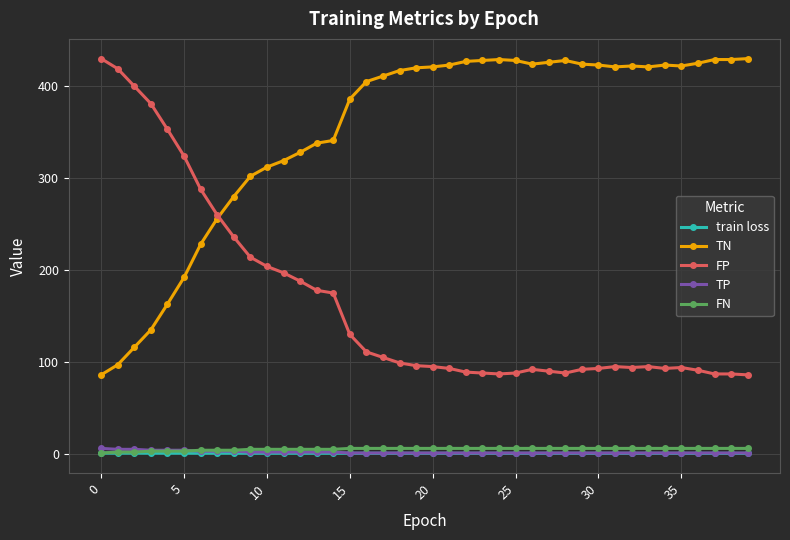

True or false: TN and TP cross at least once.

False